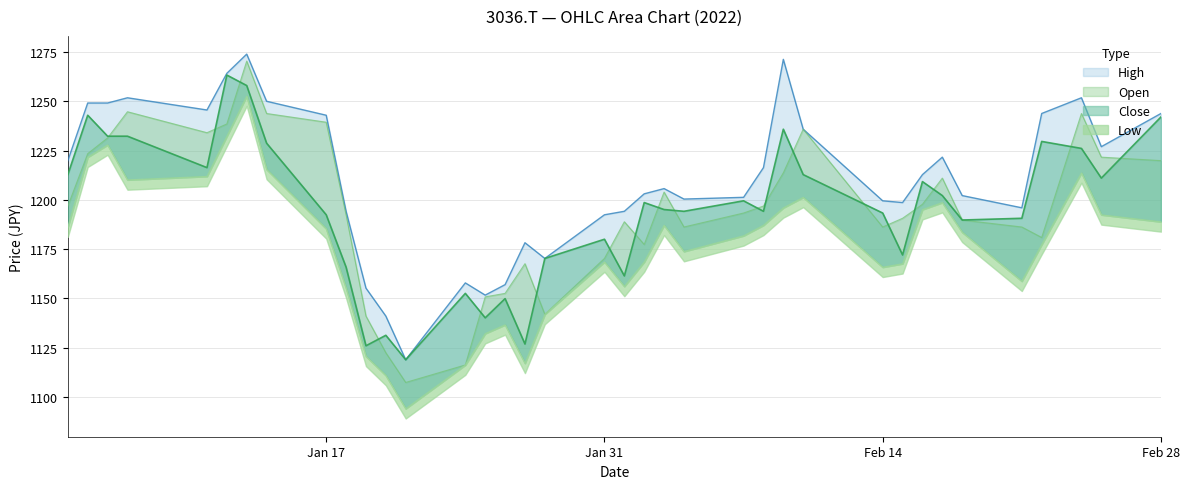

What is the value of the High point at the 12th from the left?

1141.0